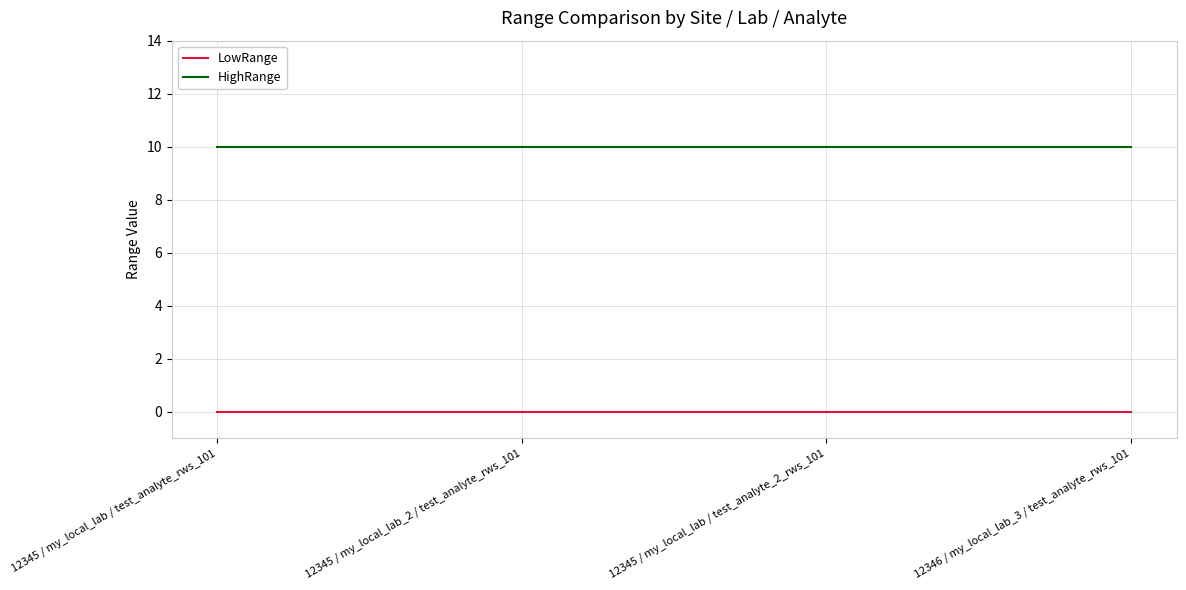

Is this an area chart (filled region under the line)?

No